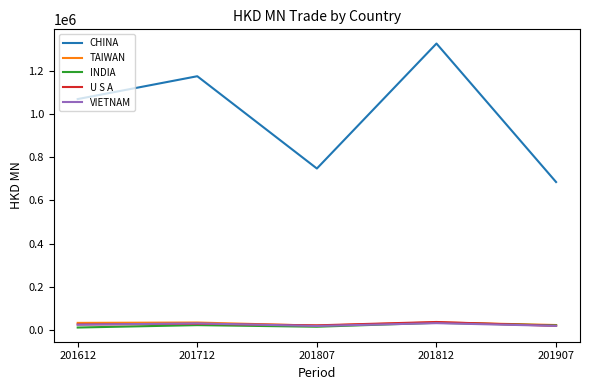

Which series has the largest total across all categories?

CHINA